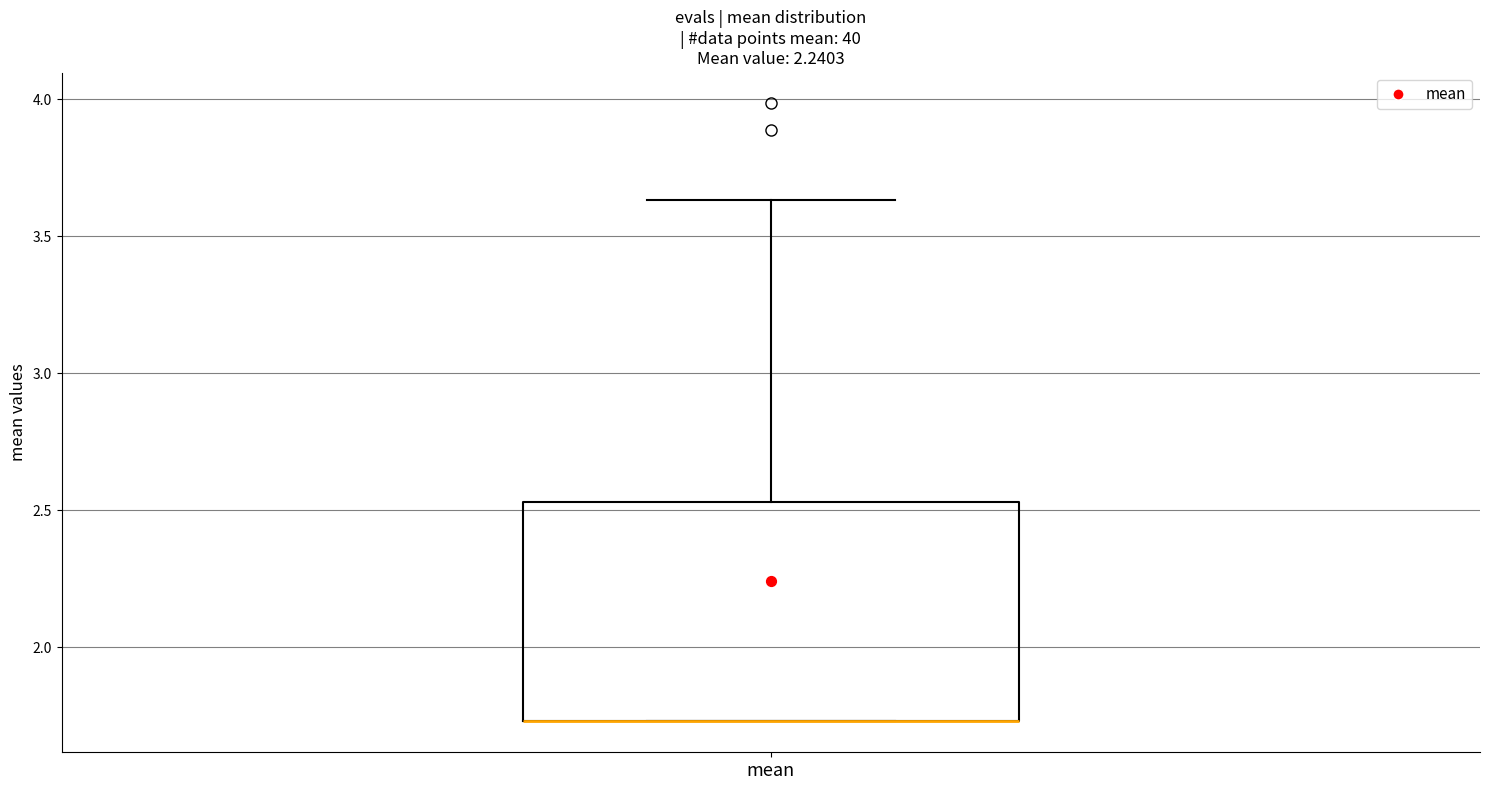

Where is the upper edge of the box for mean on the y-axis? The values are not printed on the chart, so give them approximately, as read against the axis.

2.55